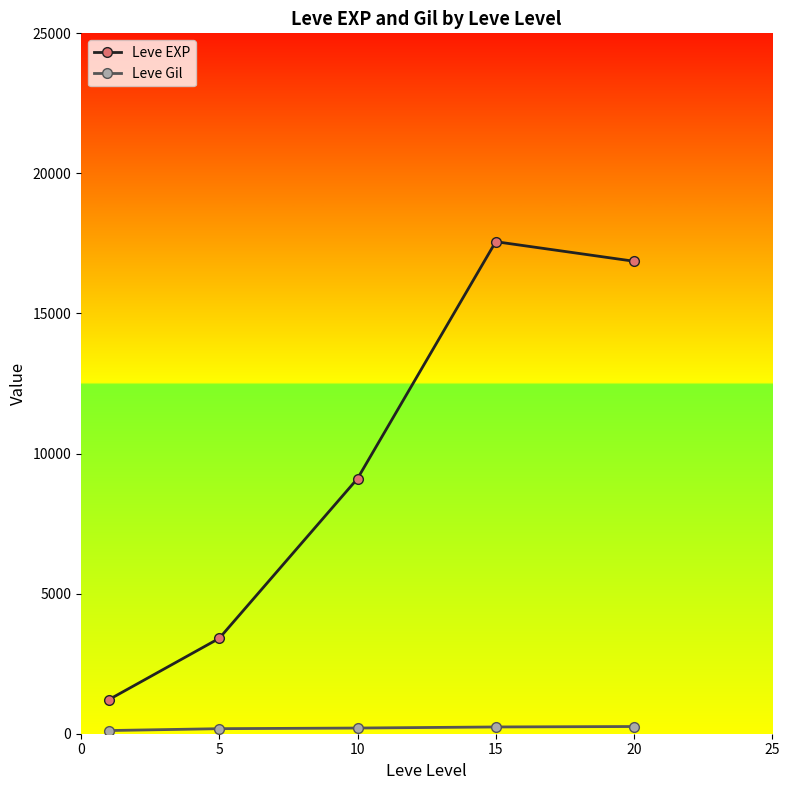

How many lines are shown in the chart?

2